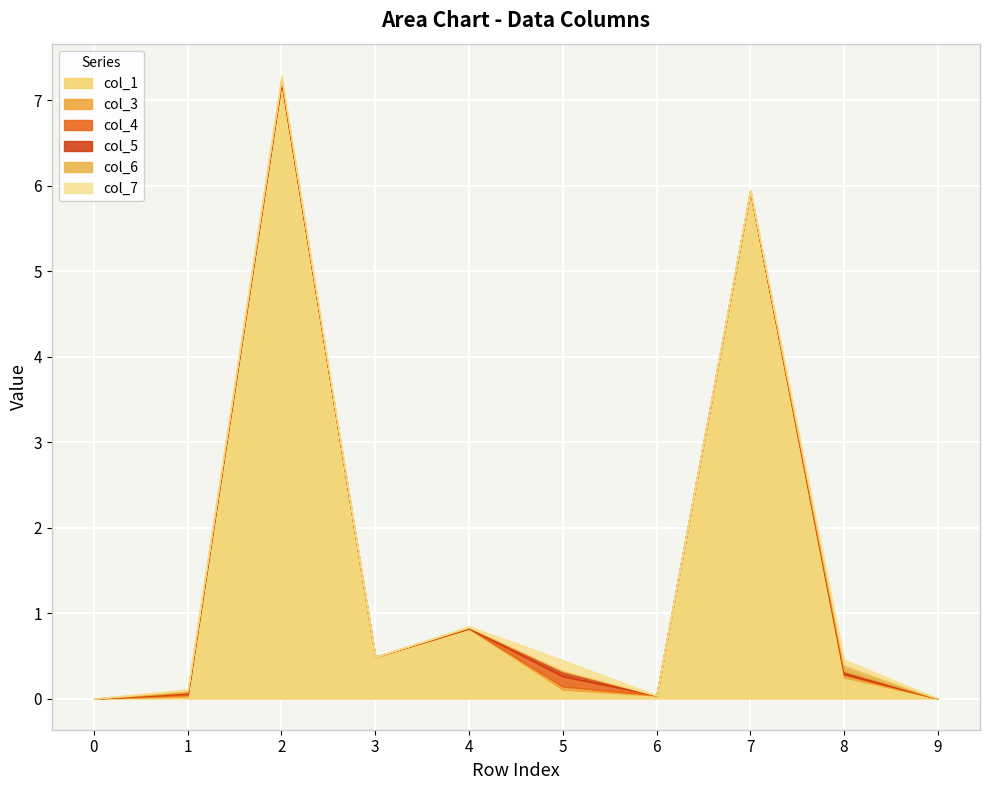

The col_1 series shows 0.0 at 0. True or false?

True